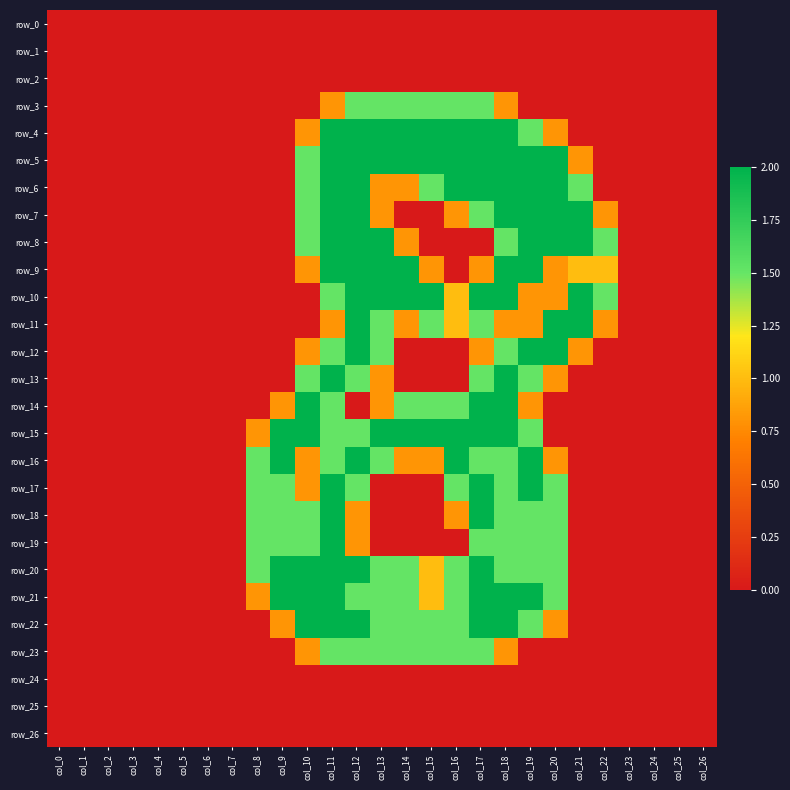

List the labels in order of row_25 value, smallest first.

col_0, col_1, col_2, col_3, col_4, col_5, col_6, col_7, col_8, col_9, col_10, col_11, col_12, col_13, col_14, col_15, col_16, col_17, col_18, col_19, col_20, col_21, col_22, col_23, col_24, col_25, col_26